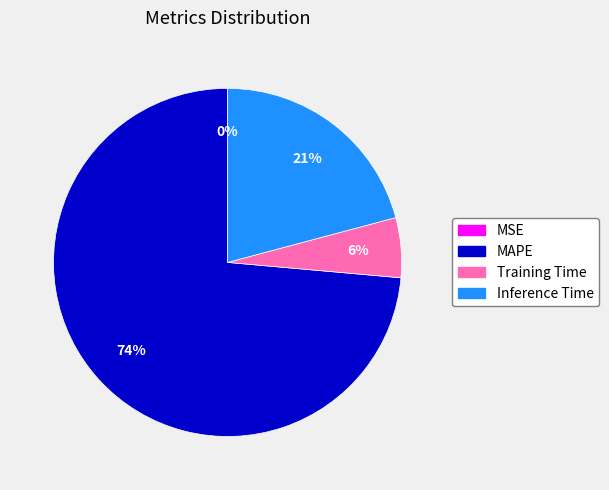

Does any single category account for the majority?

Yes